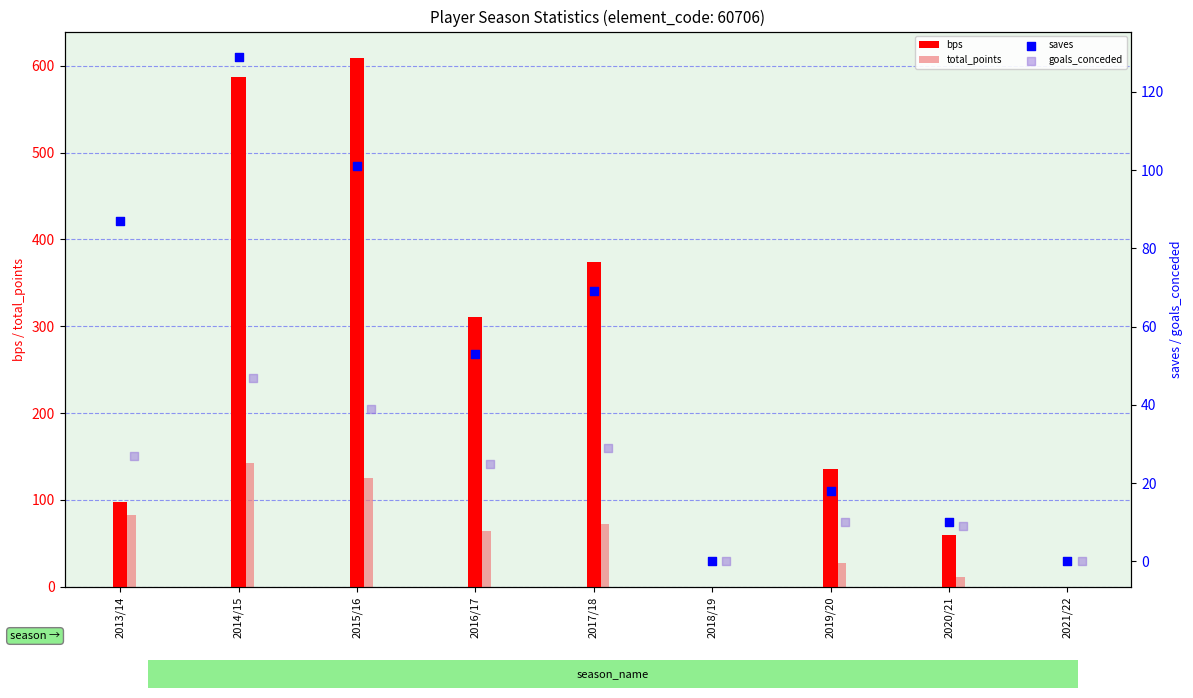

Which series reaches the minimum Y coordinate?

bps